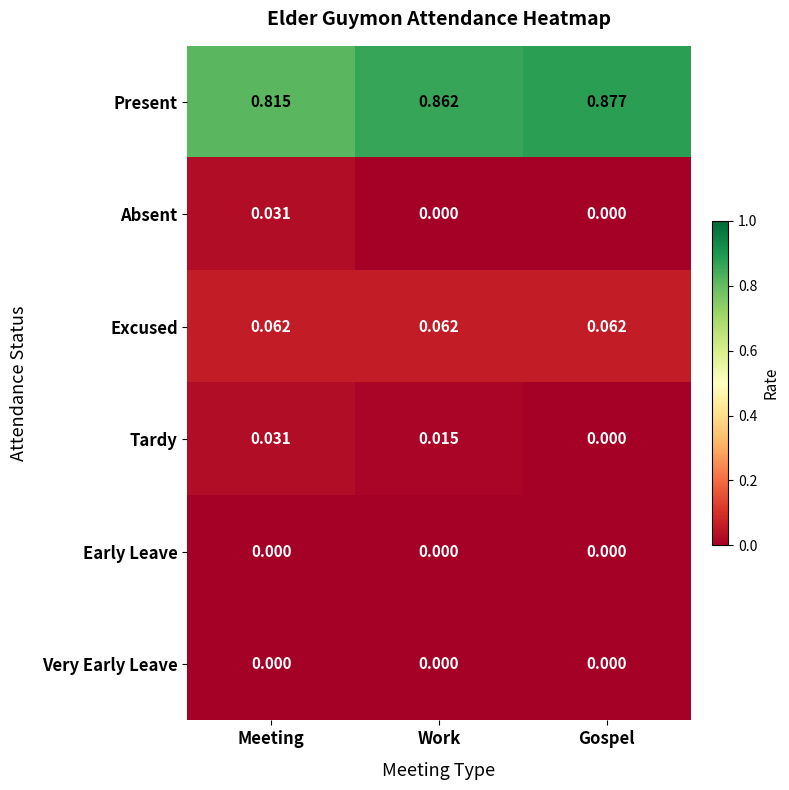

Which series has the largest total across all categories?

Present